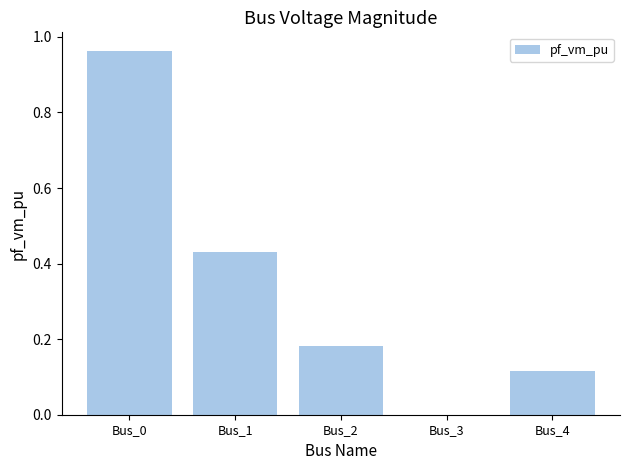

Where is the data nearest to the value 0?

Bus_3